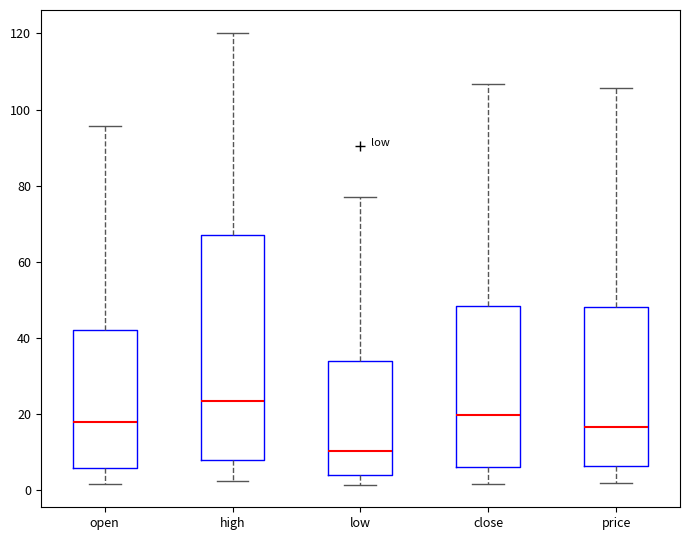

Which box has the highest median line?

high